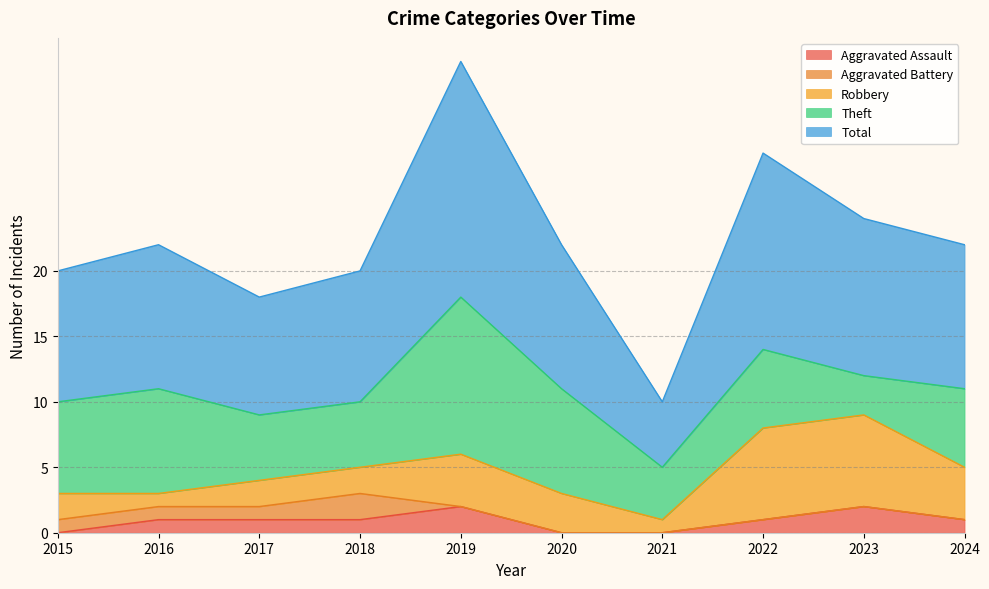

What is the average value of the Total series?

11